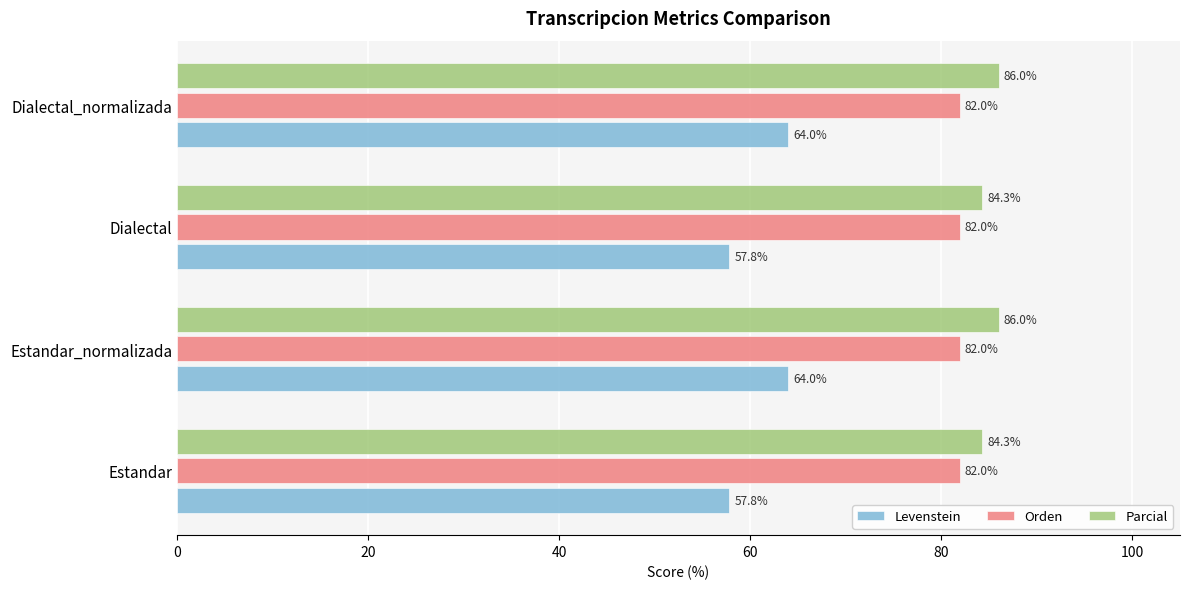

What is the spread (max minus min) of values at Estandar_normalizada?

22.0